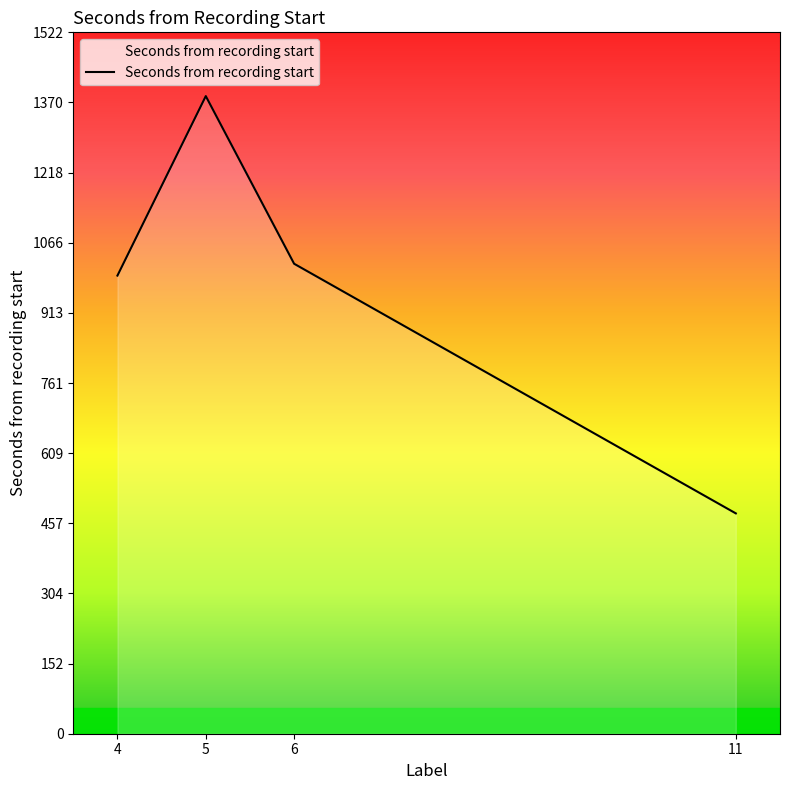

Is it true that the value at 5 is 1829.7?

False